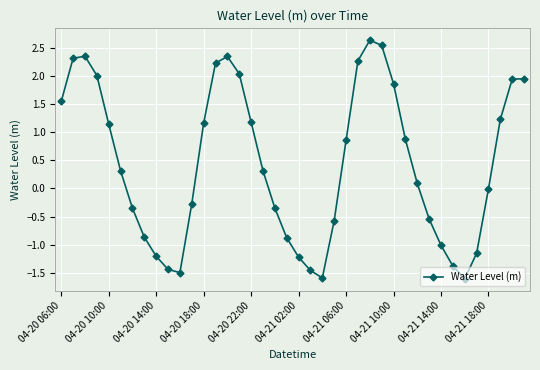

True or false: there are more than 0 points higher than both neighbors.

True